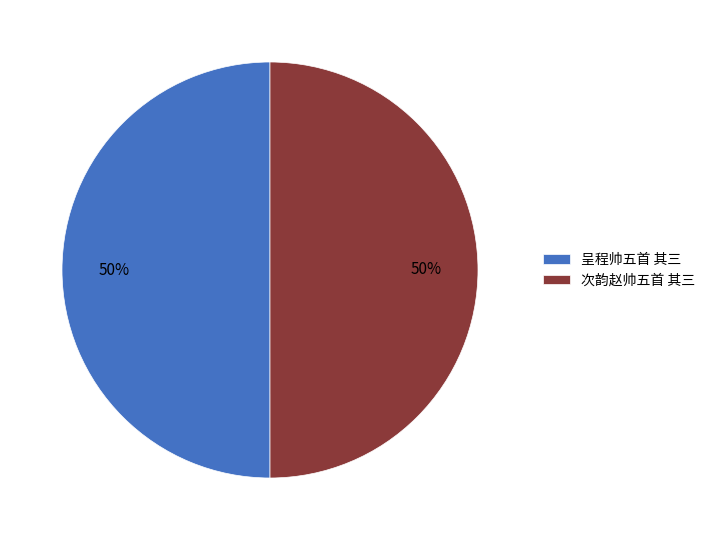

The 呈程帅五首 其三 slice represents 50% of the pie. True or false?

True